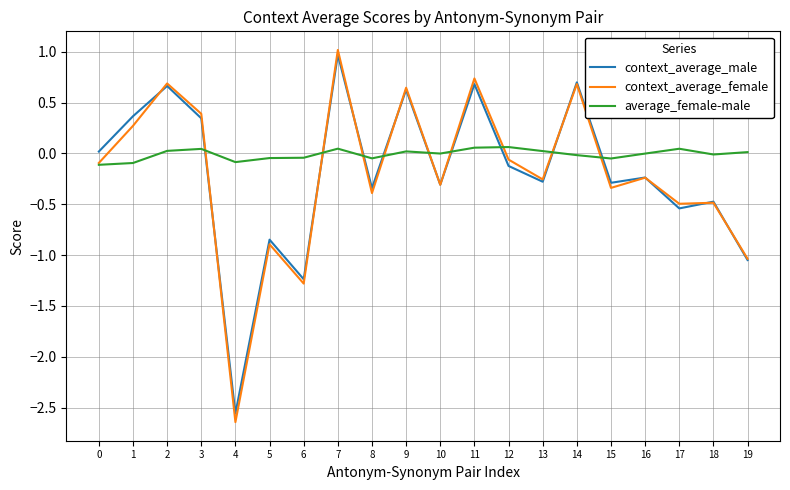

How many times do context_average_male and average_female-male cross each other?

9